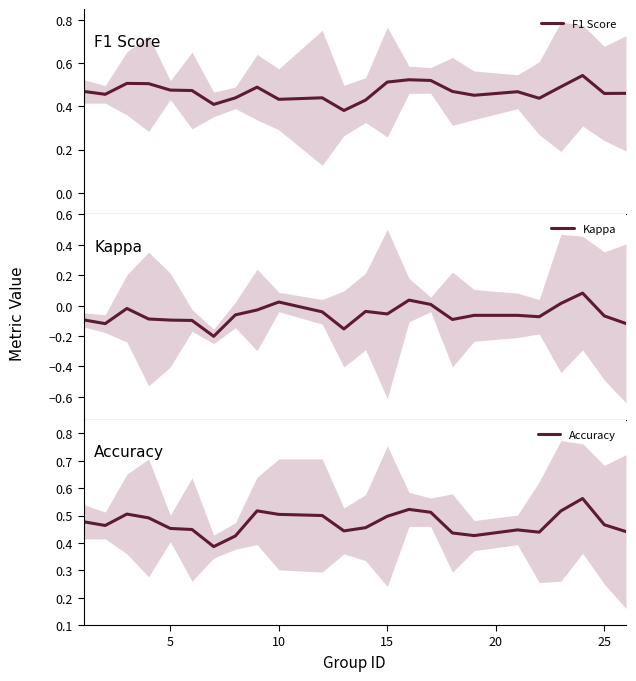

In Accuracy, how many points are higher than both neighbors (excluding endpoints)?

5